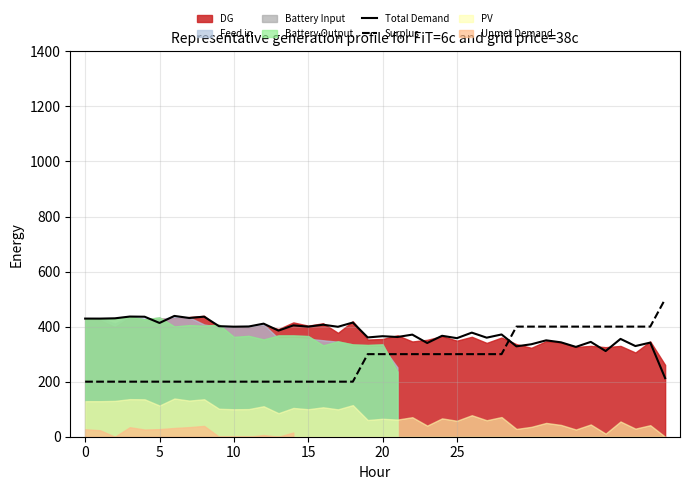

Between 17 and 13, which is larger?

17